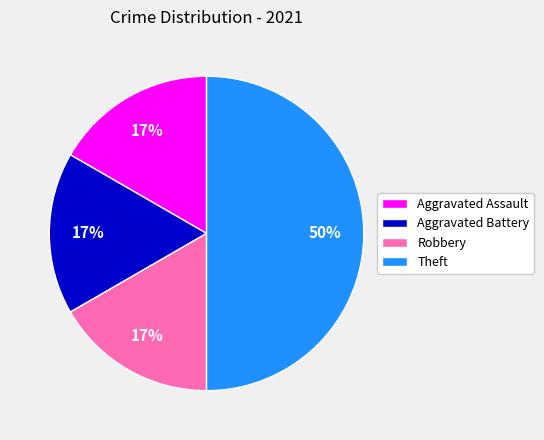

Which has a higher value, Aggravated Assault or Theft?

Theft